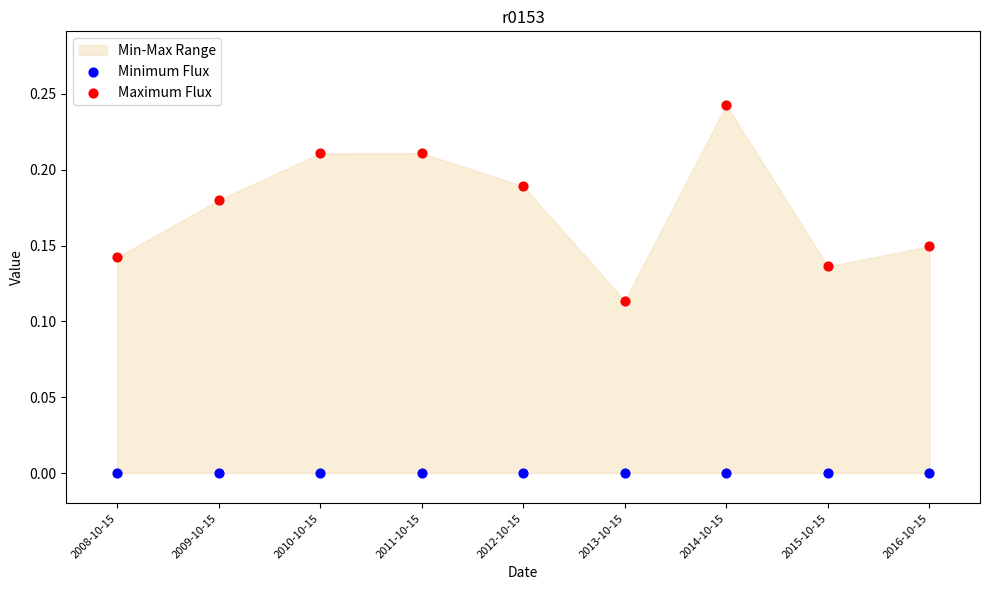

Which series contains the highest Y value?

Maximum Flux